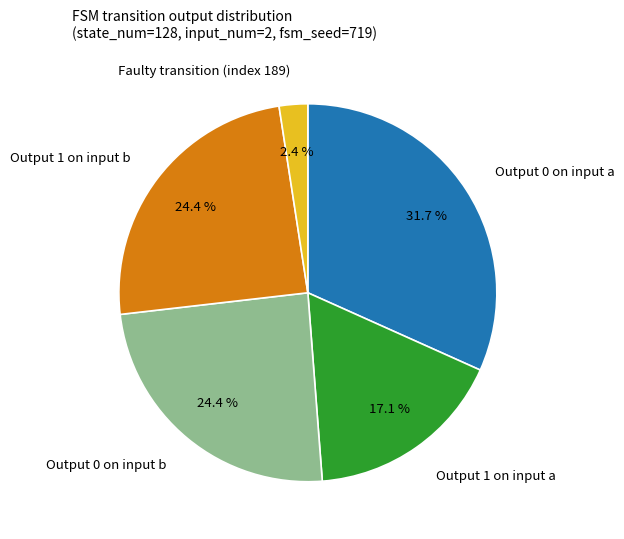

How many segments does this pie chart have?

5